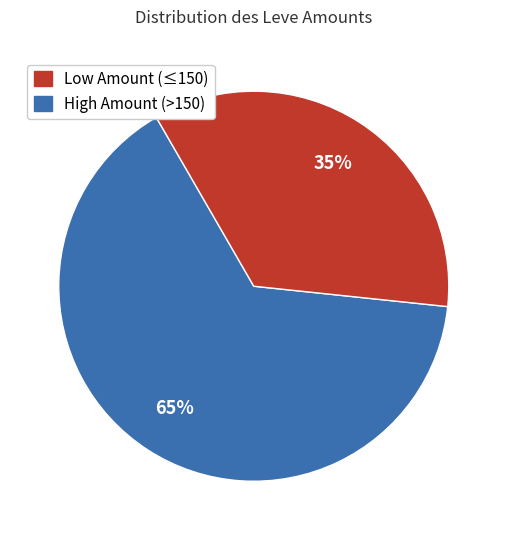

To the nearest percent, what is the difference between the largest and smallest slice percentages?

30%